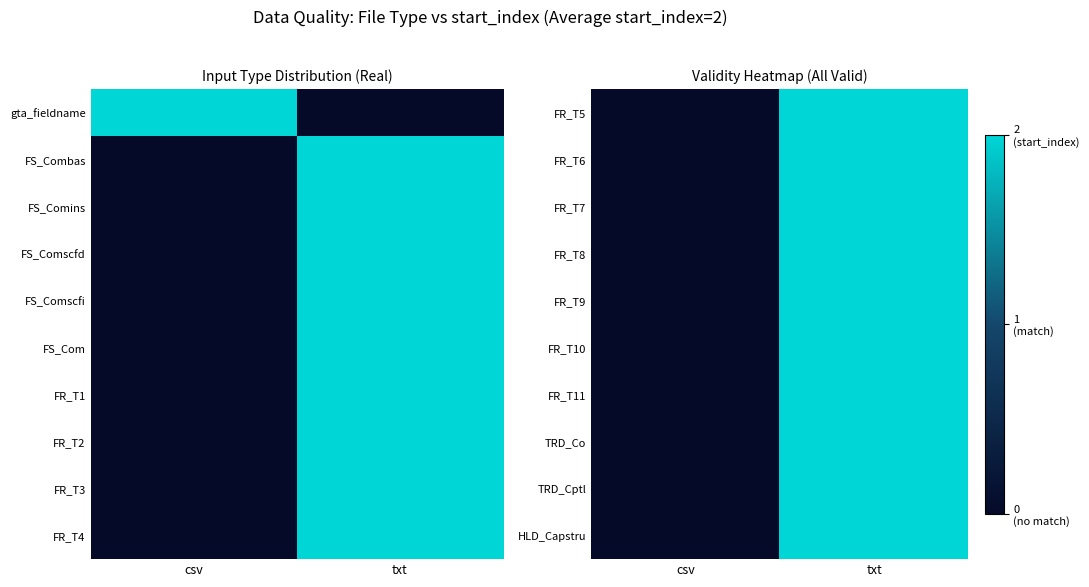

Where is FR_T11 nearest to the value 1?

csv